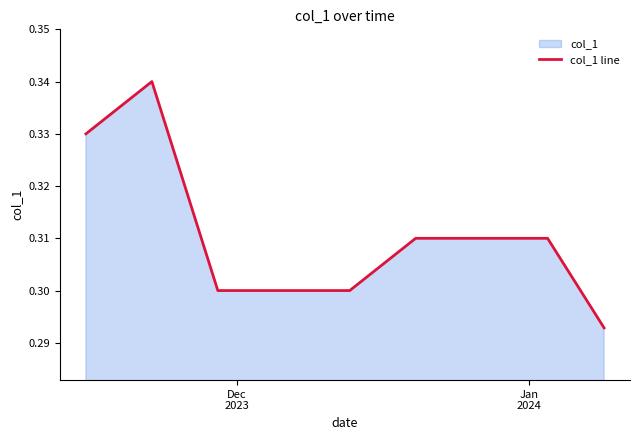

How many lines are shown in the chart?

1